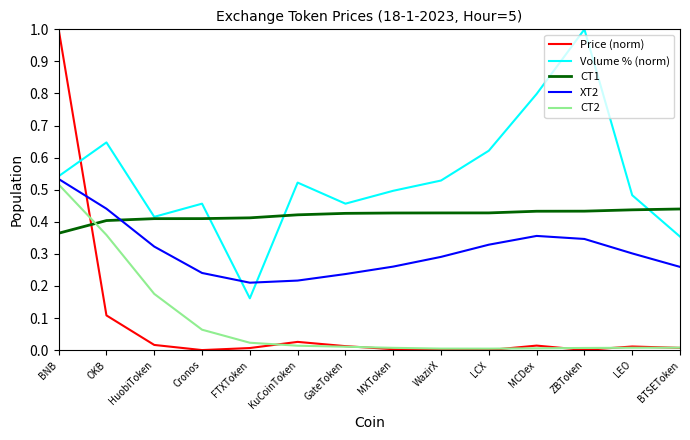

What is the greatest value displayed?

1.0